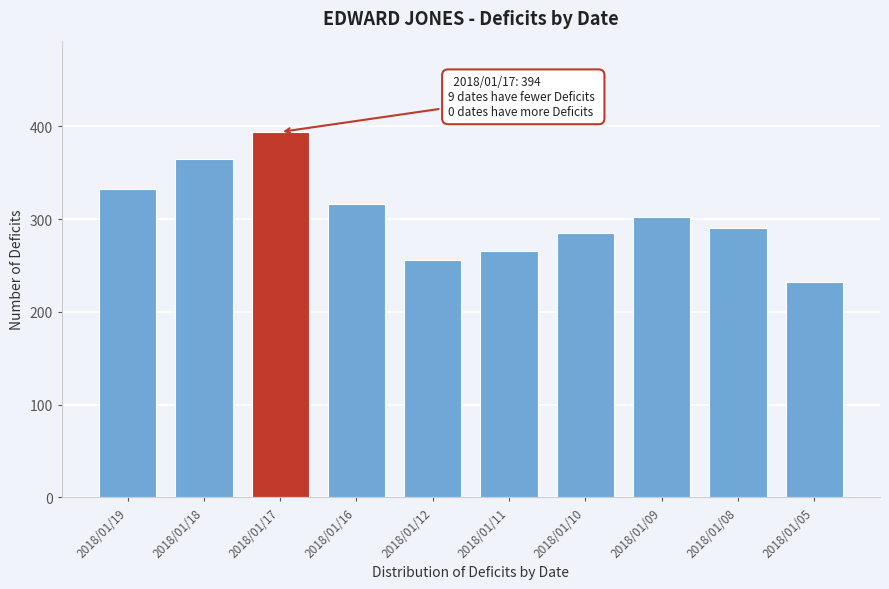

Reading left to right, extract all data points from this chart.

2018/01/19=333	2018/01/18=365	2018/01/17=394	2018/01/16=316	2018/01/12=256	2018/01/11=266	2018/01/10=285	2018/01/09=302	2018/01/08=290	2018/01/05=232